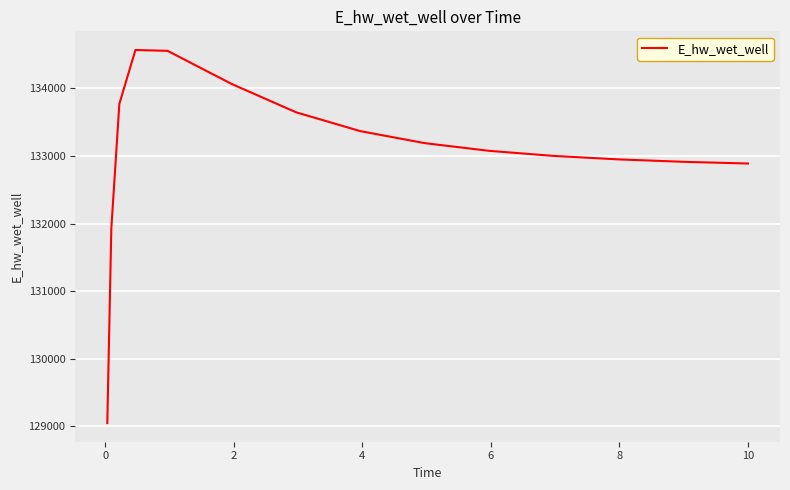

What is the maximum value shown in the chart?

134569.5